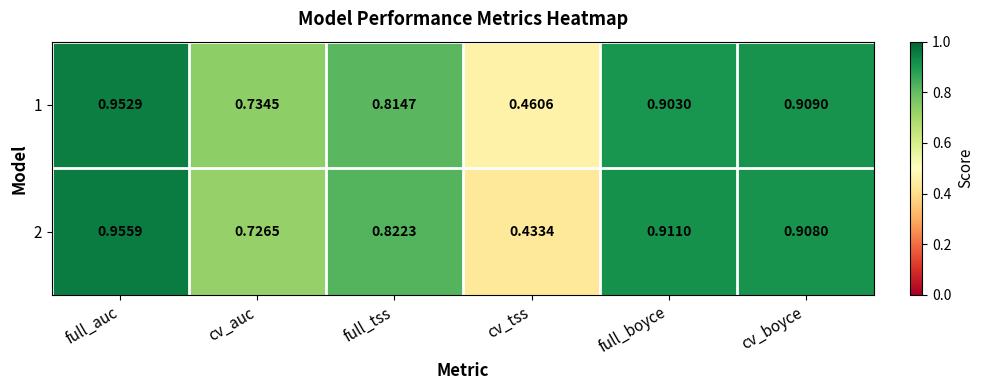

List the labels in order of 1 value, smallest first.

cv_tss, cv_auc, full_tss, full_boyce, cv_boyce, full_auc